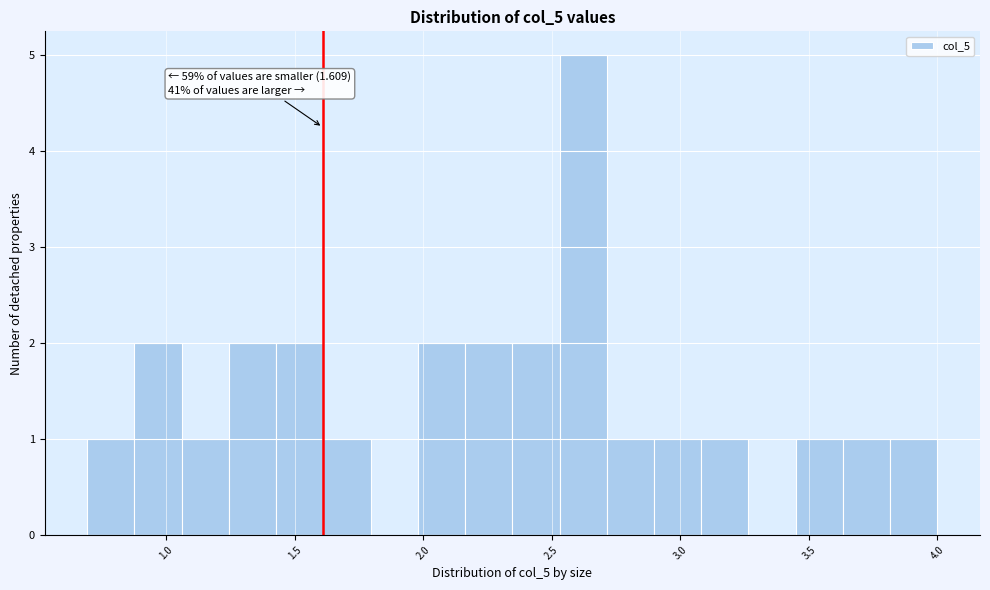

Around what value on the x-axis is the tallest bar? Give the approximate position of its centre, as read against the axis.

2.60